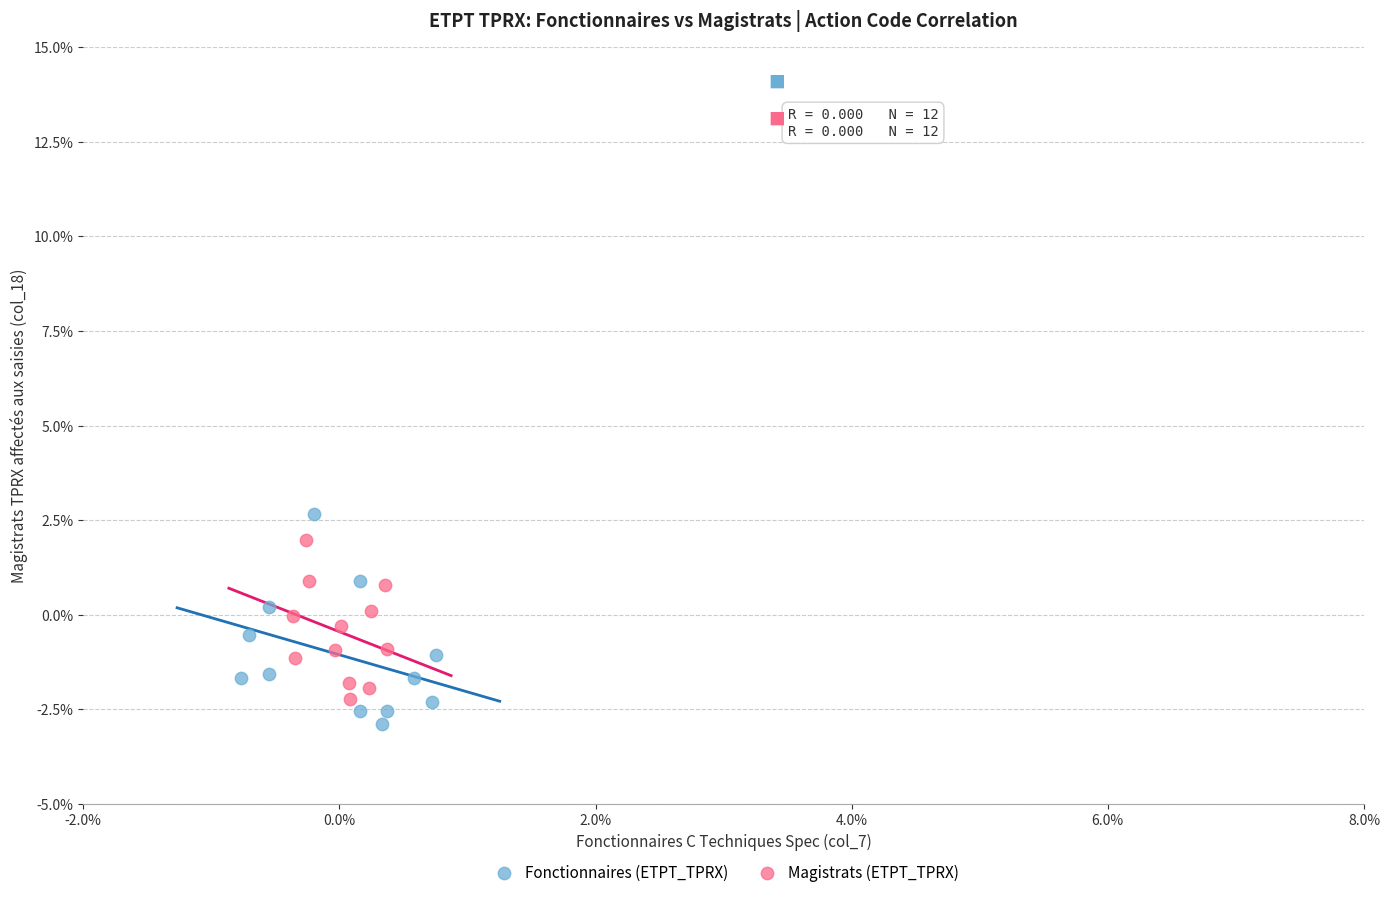

Which series reaches the maximum Y coordinate?

Fonctionnaires (ETPT_TPRX)